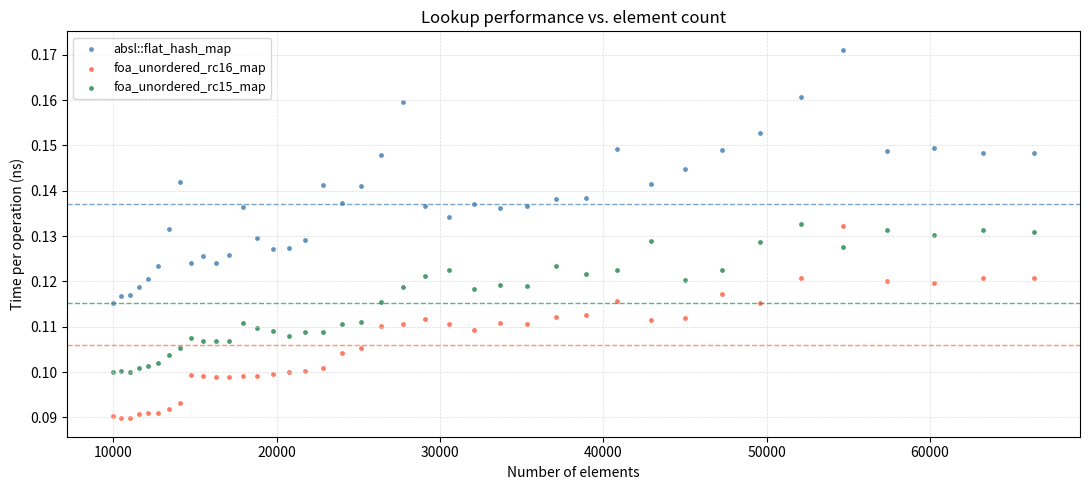

Which series contains the lowest Y value?

foa_unordered_rc16_map